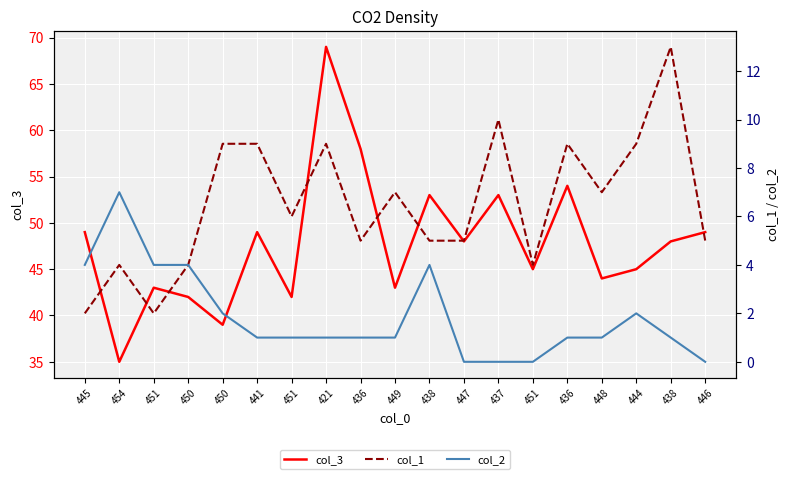

Which series has the largest total across all categories?

col_3